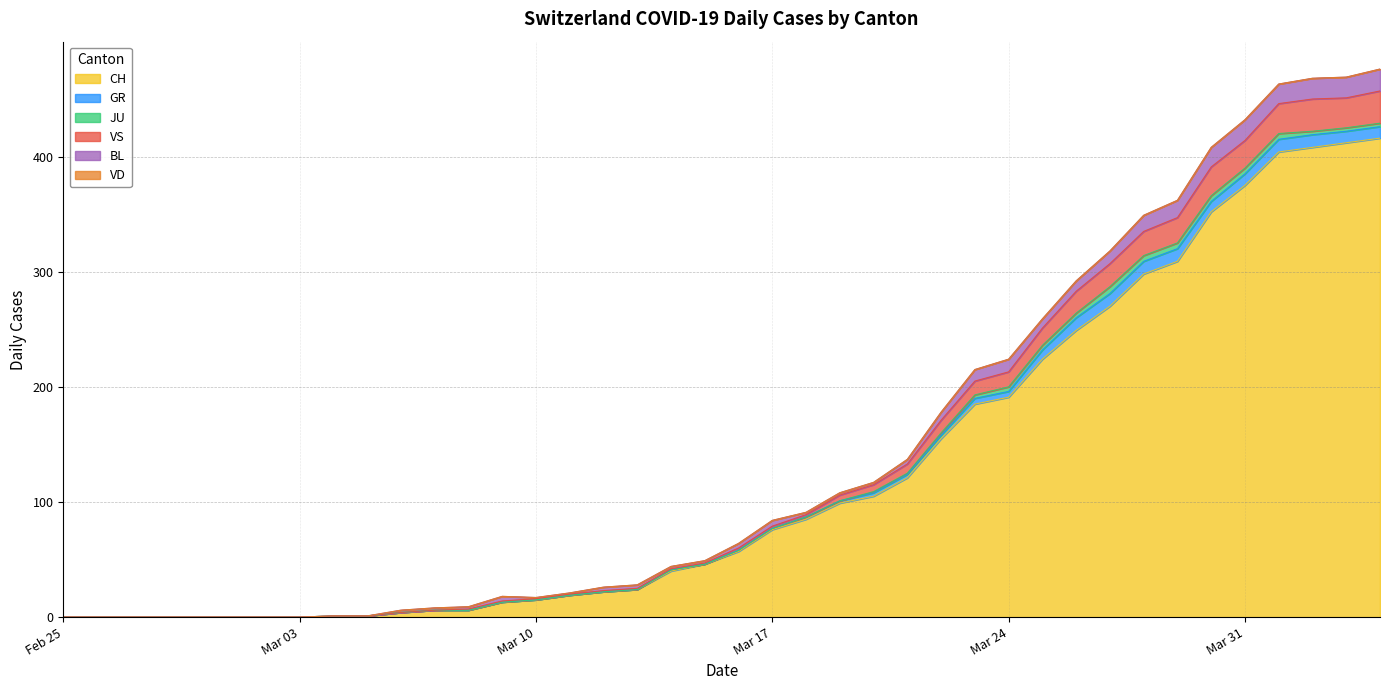

True or false: JU and VD cross at least once.

False